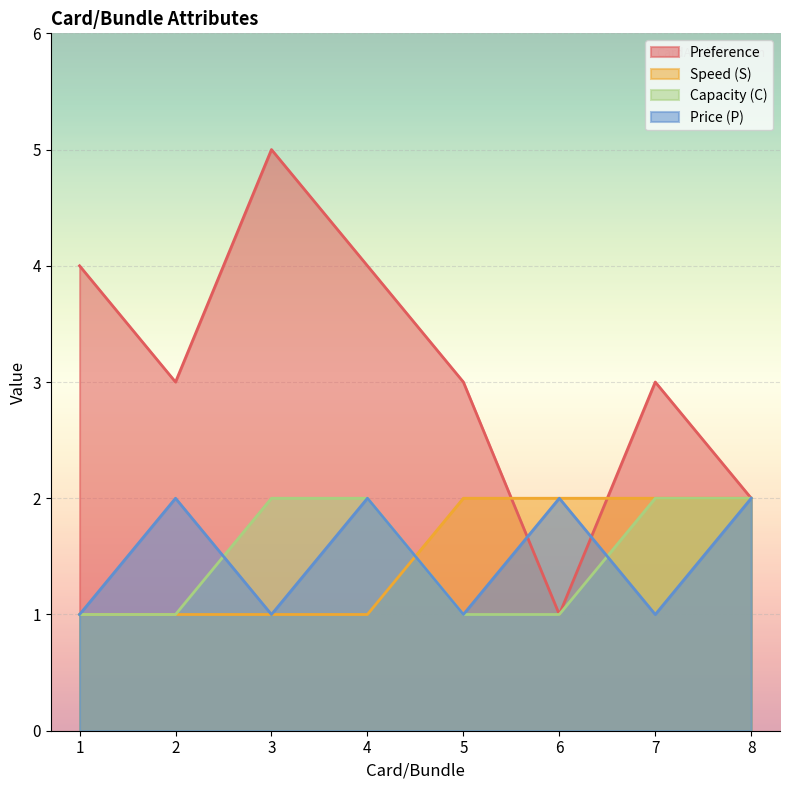

List the labels in order of Capacity (C) value, smallest first.

1, 2, 5, 6, 3, 4, 7, 8